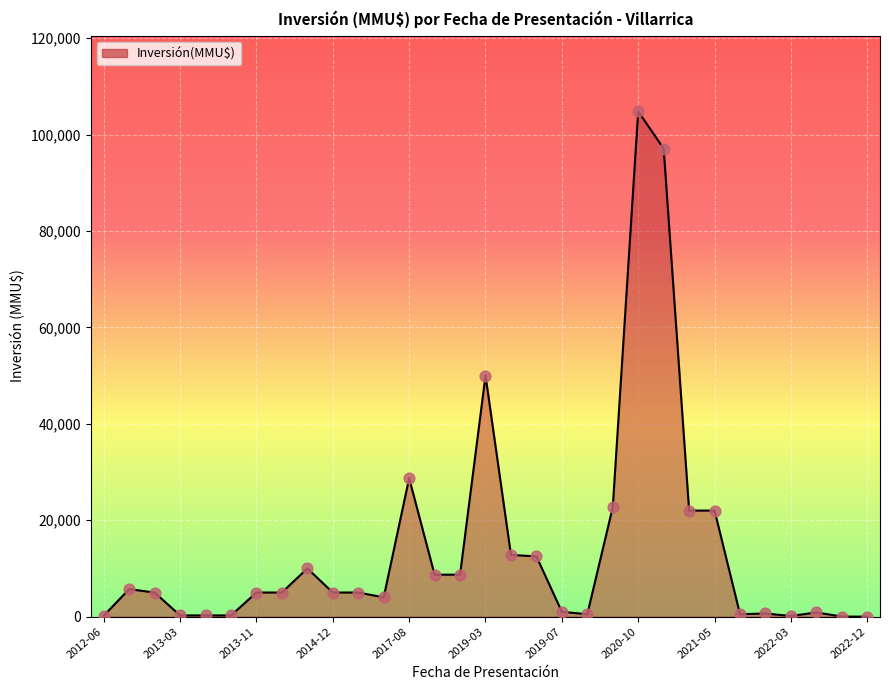

What is the difference between the maximum and minimum values?

104810